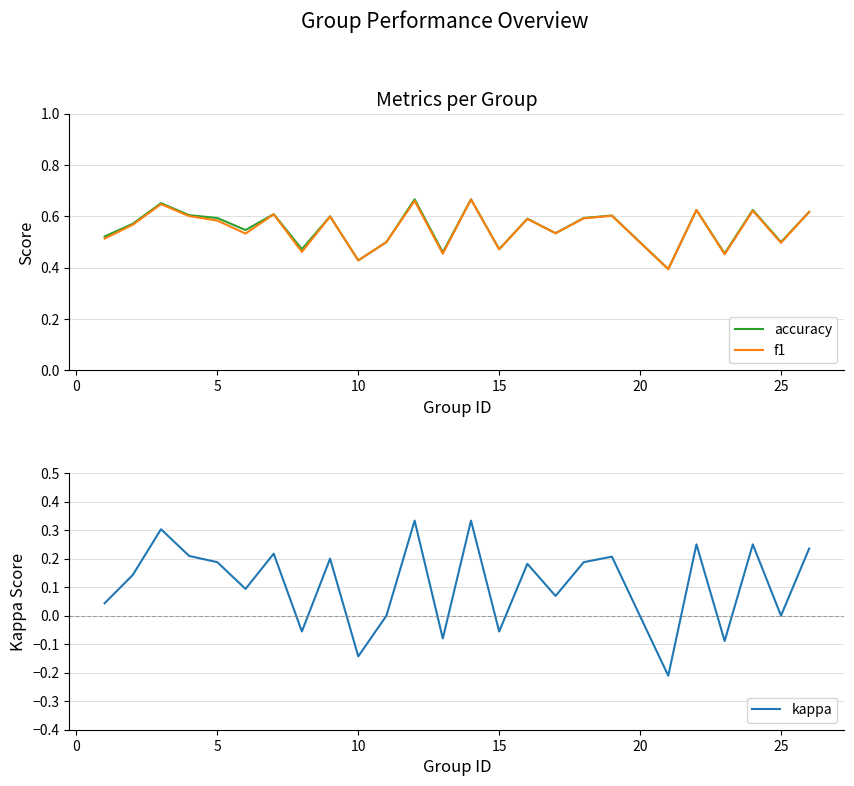

How many interior local valleys does the kappa series have?

9